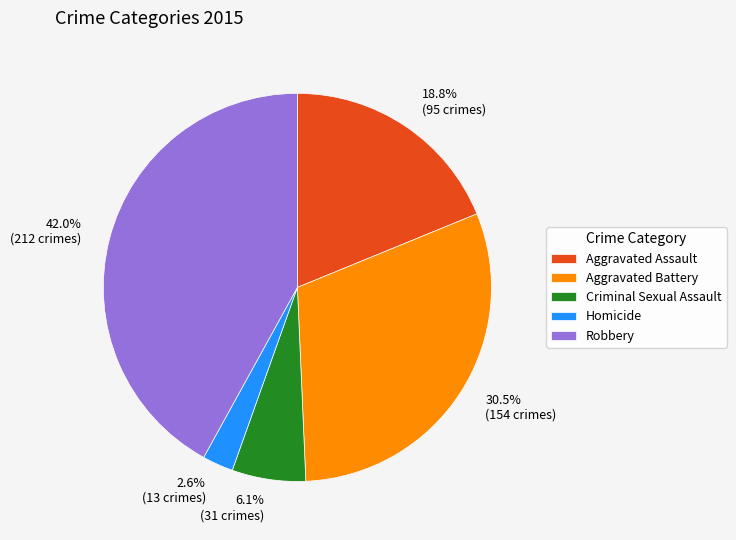

What percentage is the Homicide slice, to the nearest percent?

3%